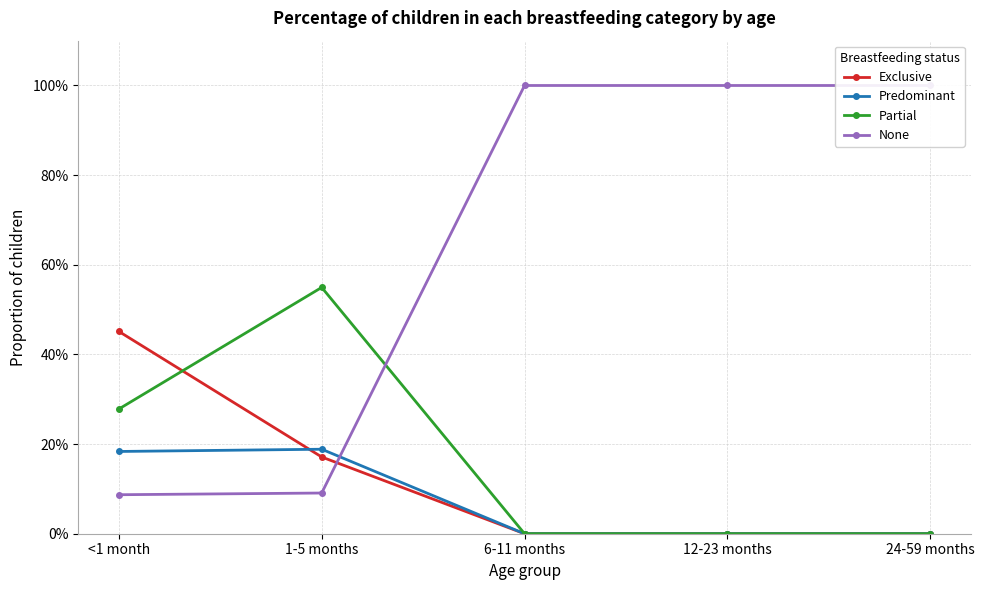

How many data points in Predominant are above 0?

2